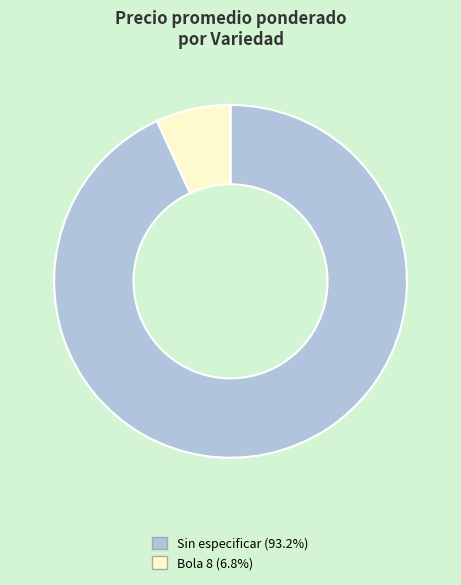

Do Bola 8 (6.8%) and Sin especificar (93.2%) together represent more than half of the pie?

Yes